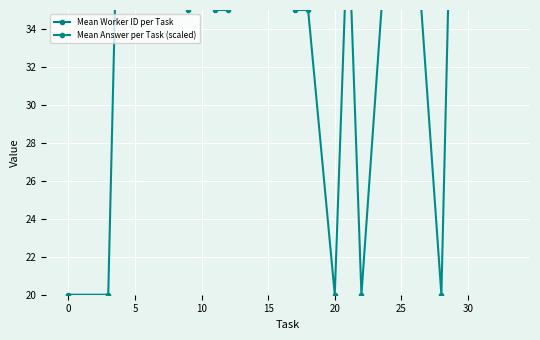

The Mean Answer per Task (scaled) series shows 35.0 at 25. True or false?

True